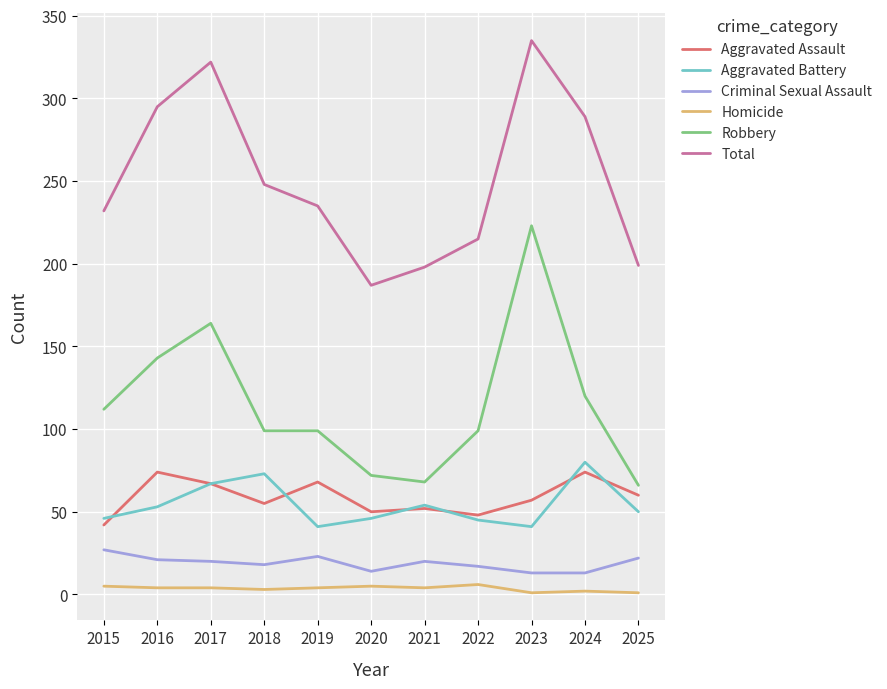

Which series has the largest total across all categories?

Total